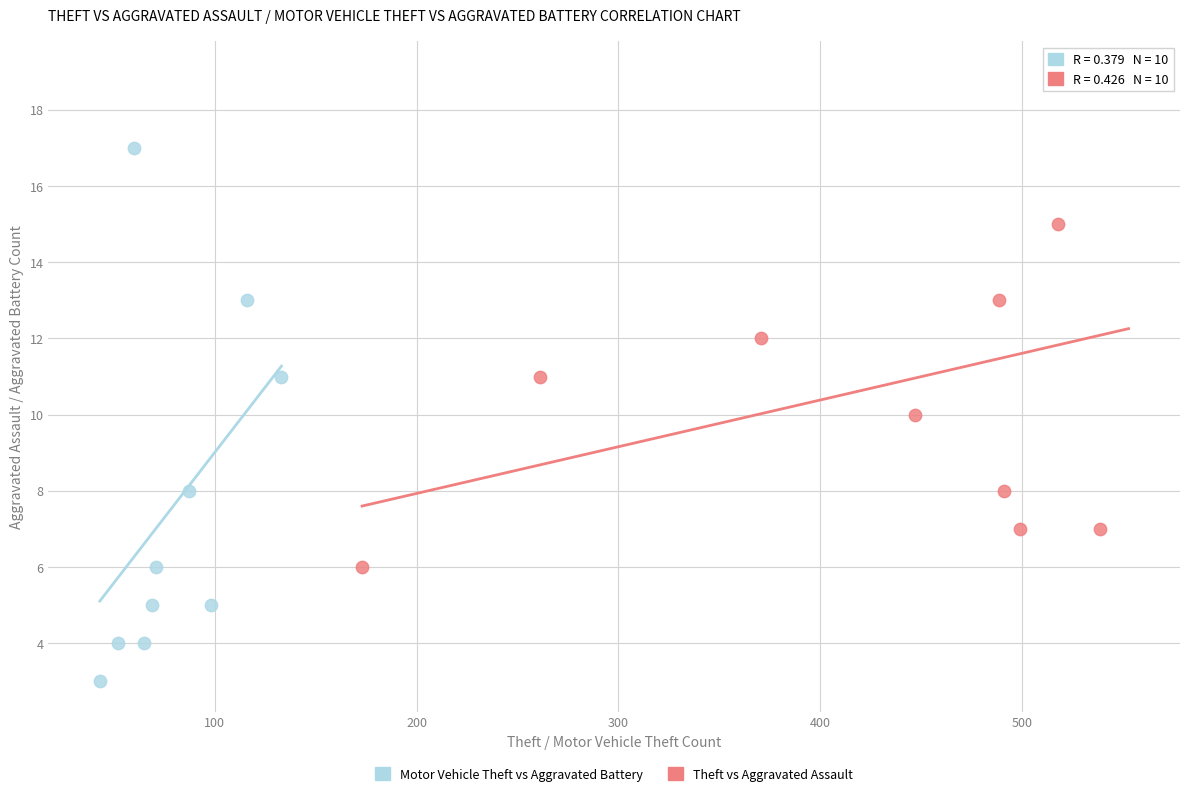

Which series has the widest spread of Y values?

Motor Vehicle Theft vs Aggravated Battery